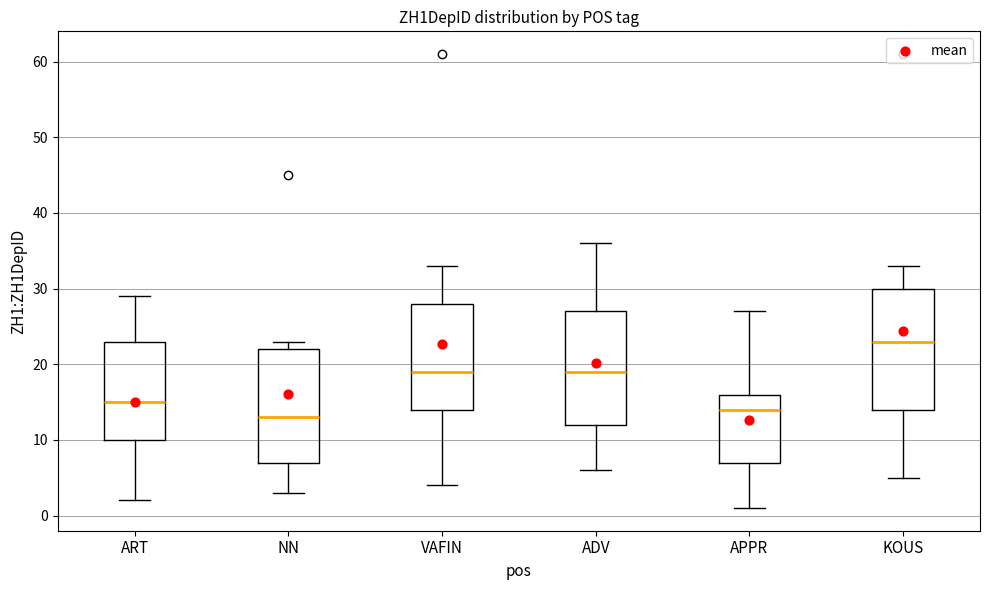

Comparing the boxes themselves (not the whiskers), which one is the tallest?

KOUS